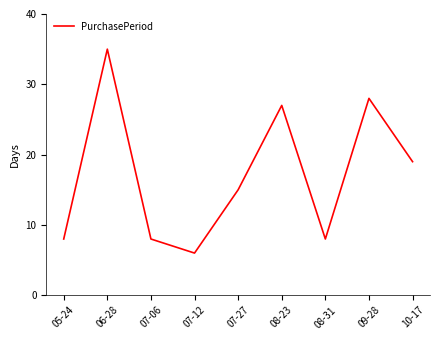

What position from the left is 10-17?

9